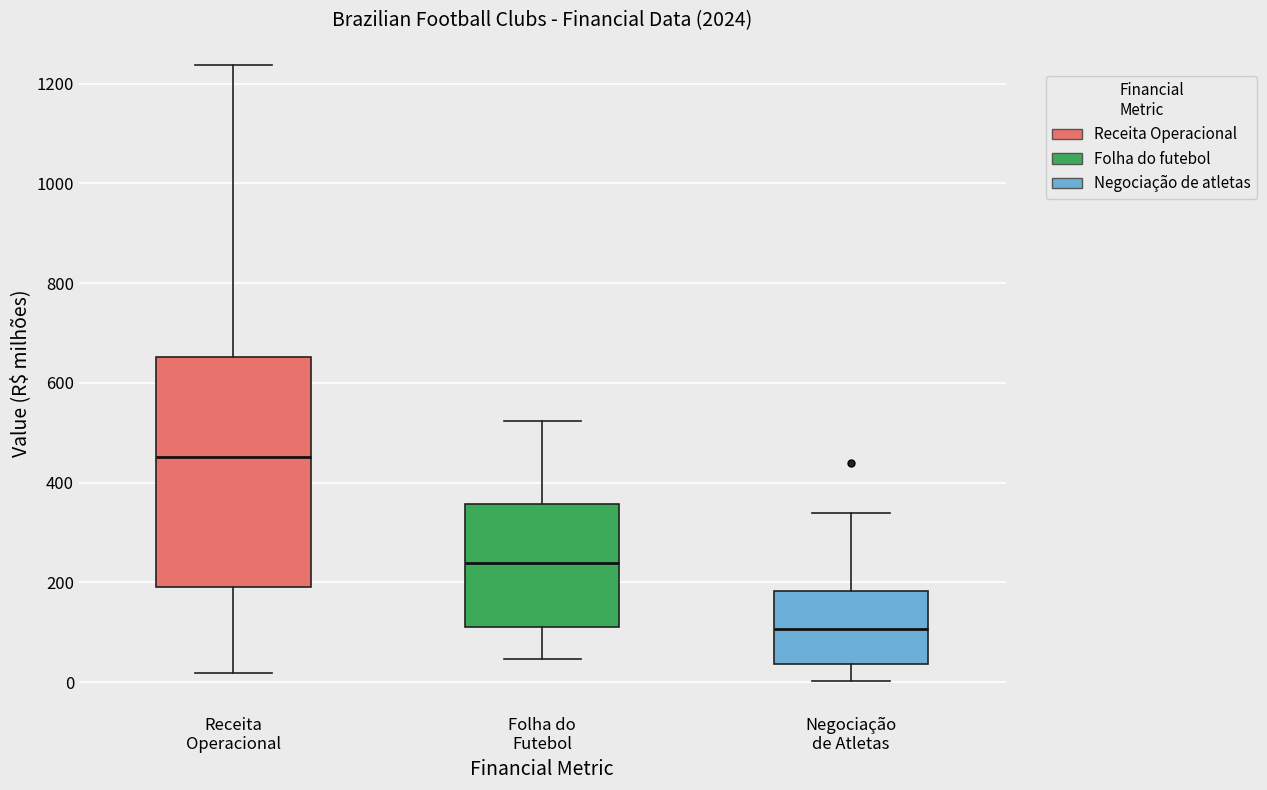

Reading left to right, transcribe this box plot: for each box, give where its median line is, the range the box spans, and where its two whiskers end, as read against the y-axis. The values are not printed on the chart, so give them approximately, as read against the axis.

Receita Operacional: median 460, box 200 to 660, whiskers 20 to 1240
Folha do Futebol: median 240, box 120 to 360, whiskers 40 to 520
Negociação de Atletas: median 100, box 40 to 180, whiskers 0 to 340